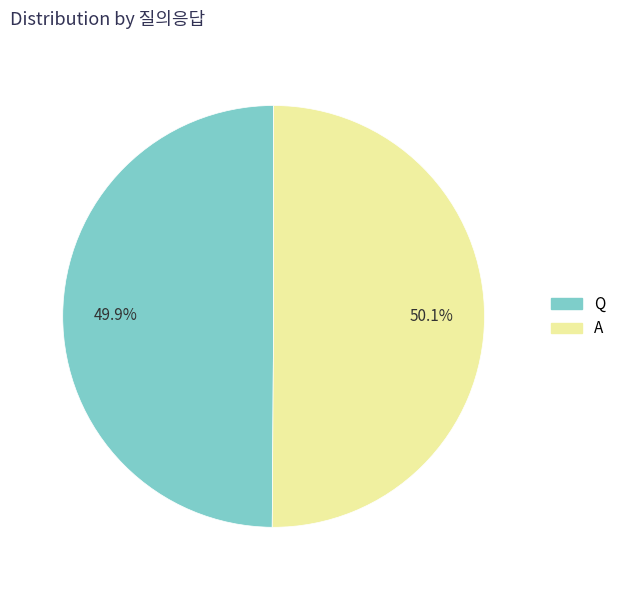

To the nearest percent, what portion does A represent?

50%